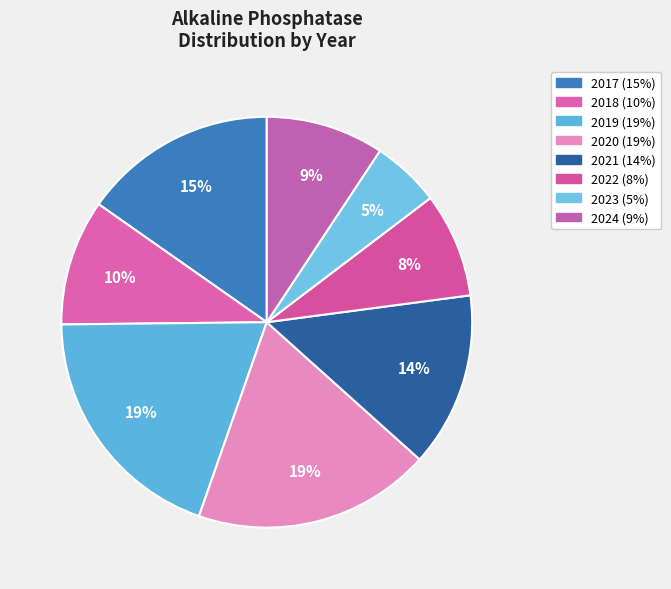

Is there any slice that represents more than half of the pie?

No